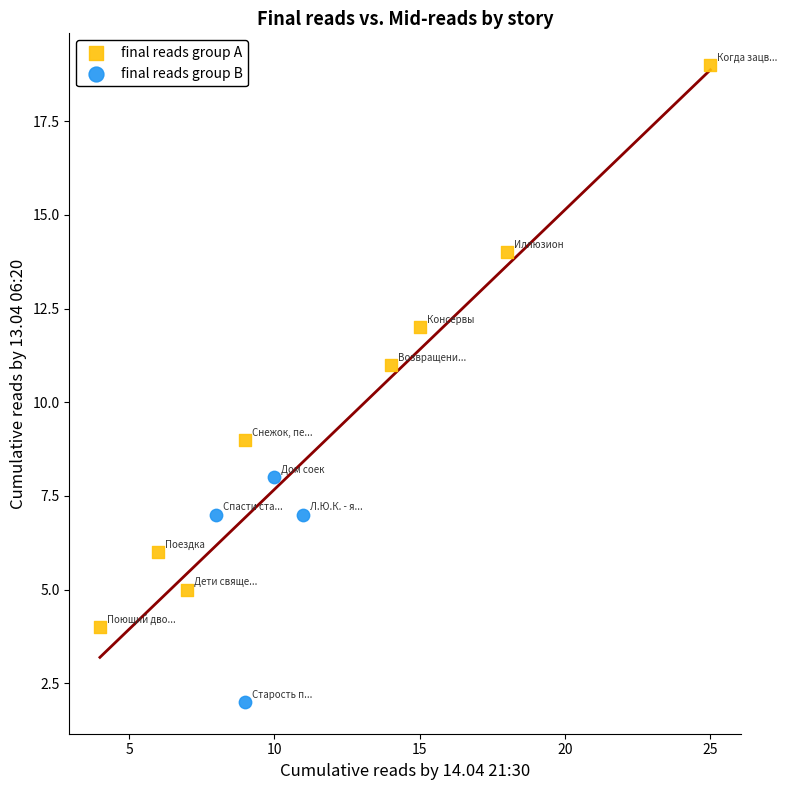

What are all the series names shown in the legend?

final reads group A, final reads group B